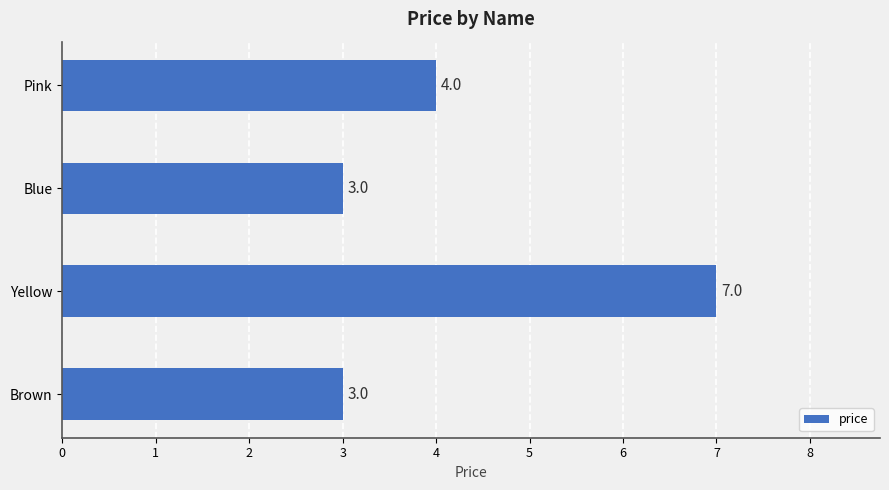

What is the greatest value displayed?

7